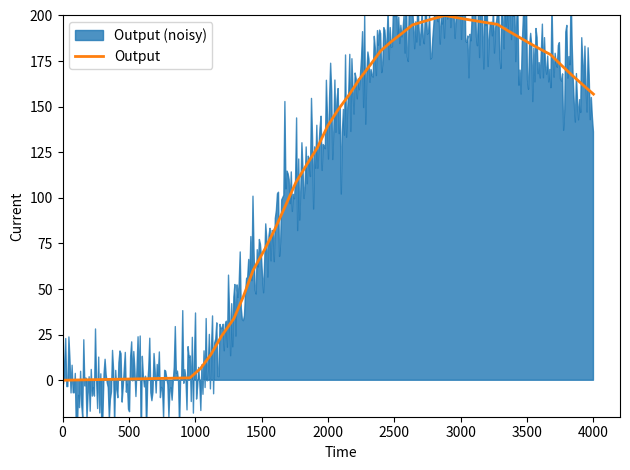

What is the difference between the maximum and minimum values?

200.0